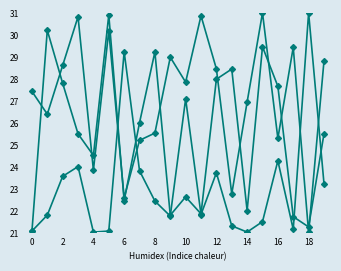

How many distinct data groups are displayed?

3